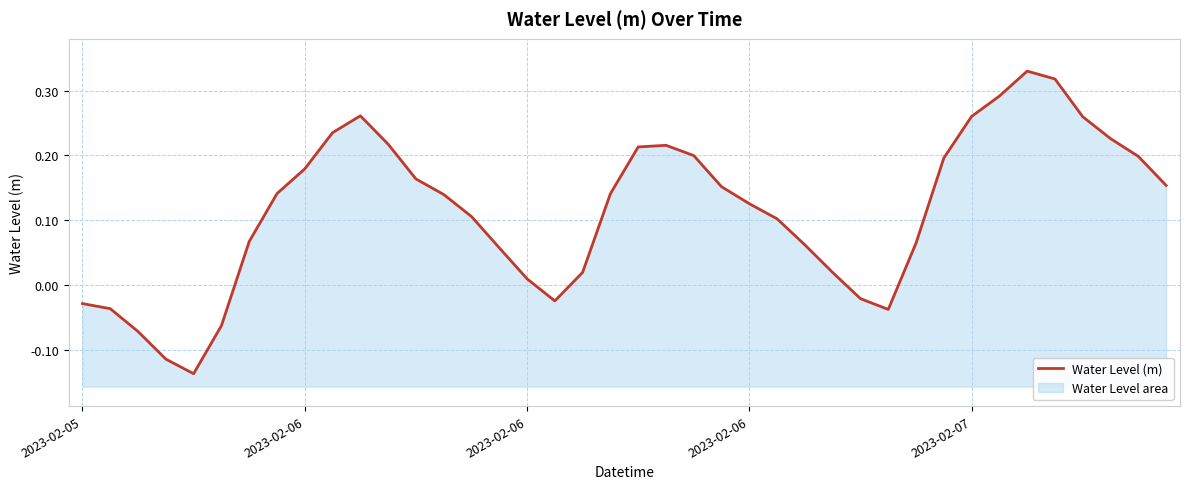

Does the chart display data point markers on the line(s)?

No